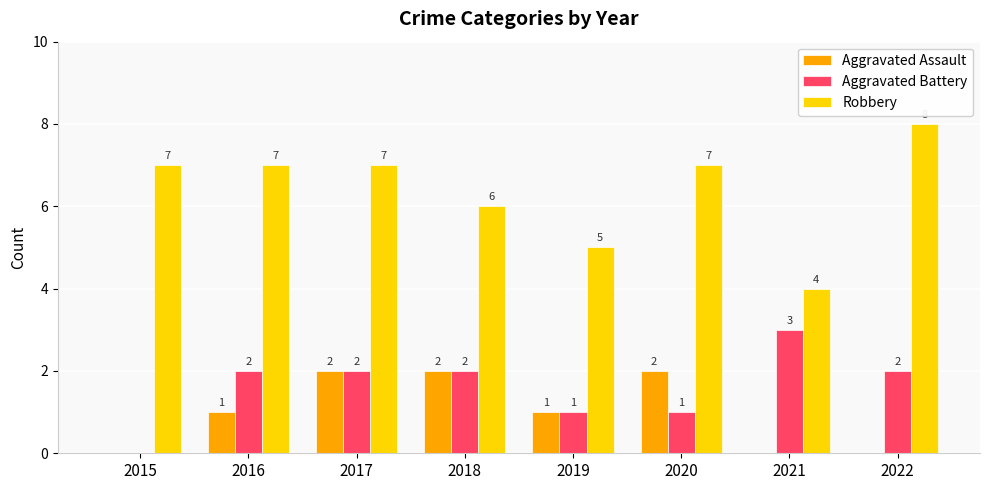

What is the sum of all Robbery values?

51